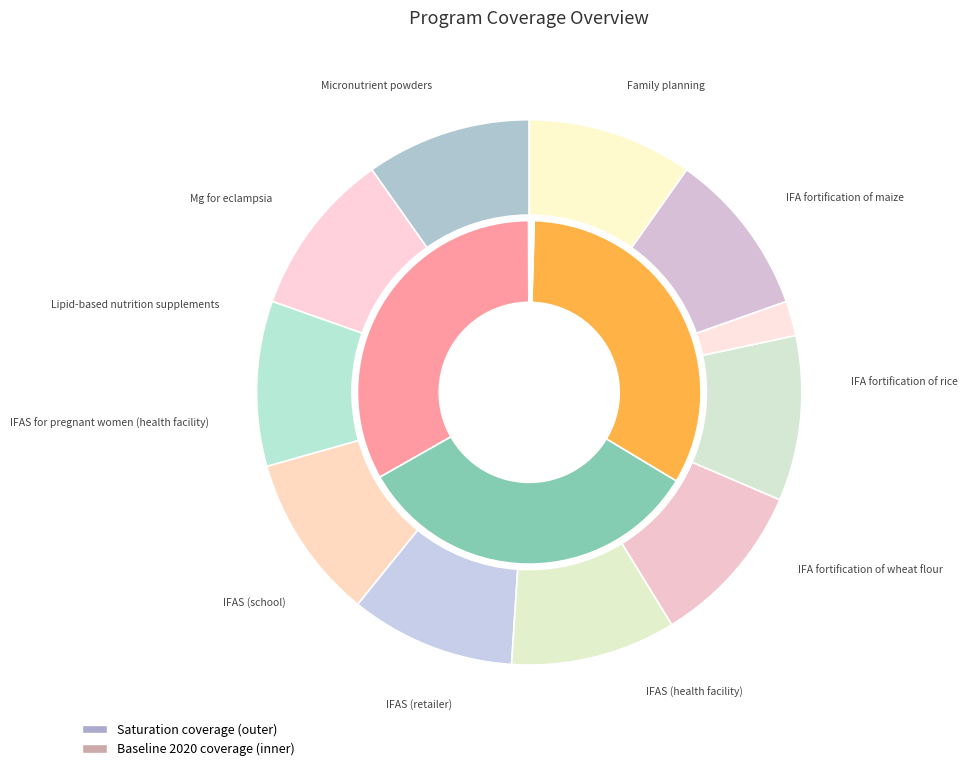

Do 10 and 9 together represent more than half of the pie?

No